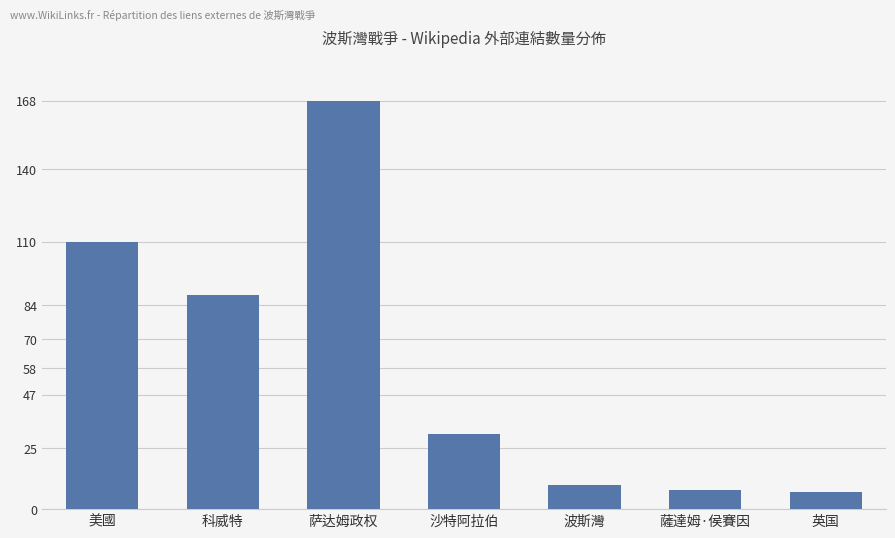

The value at 萨达姆政权 is 168. True or false?

True